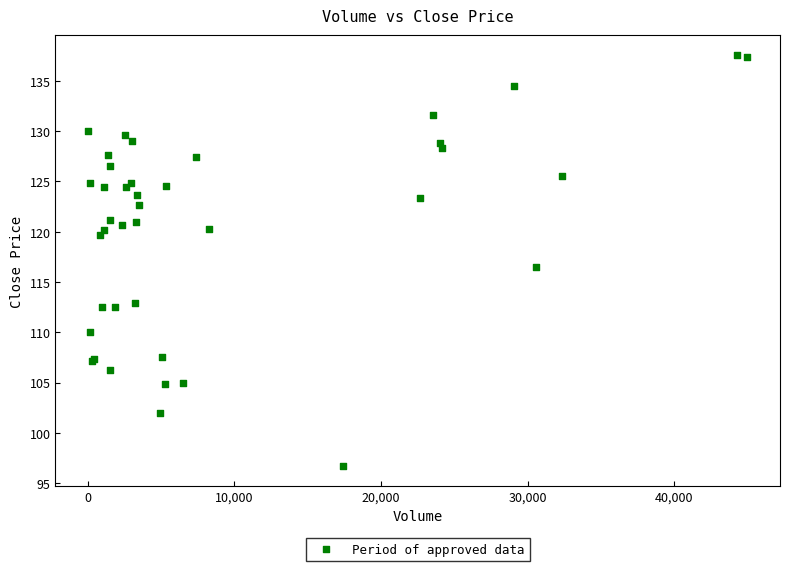

What Y value in the scatter plot is closest to 117?

116.5